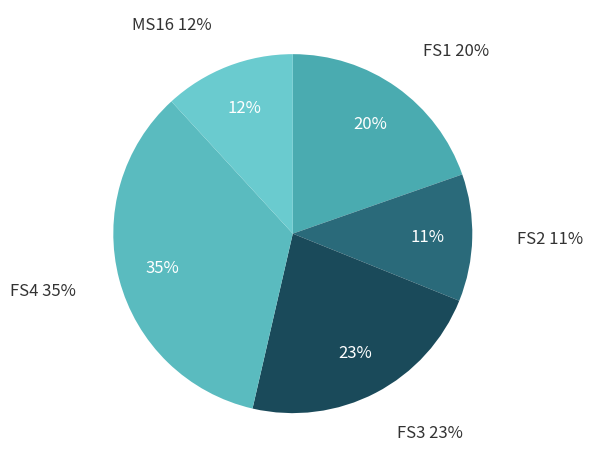

What percentage is NOT represented by FS2?

88.5%